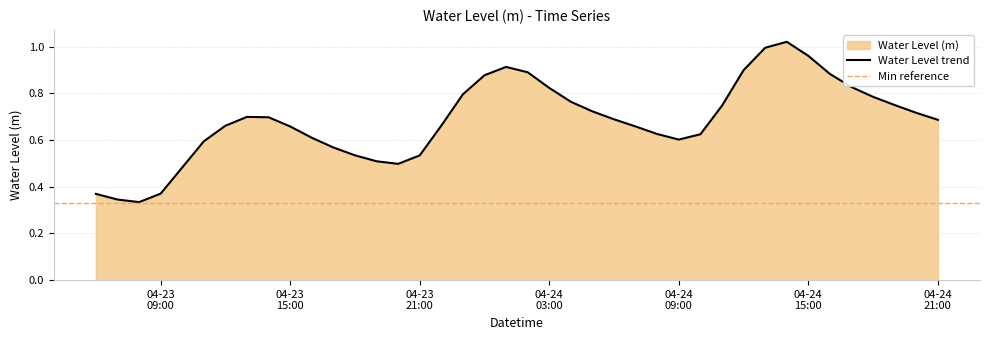

List the labels in order of value, largest first.

2025-04-24 14:00:00, 2025-04-24 13:00:00, 2025-04-24 15:00:00, 2025-04-24 01:00:00, 2025-04-24 12:00:00, 2025-04-24 02:00:00, 2025-04-24 16:00:00, 2025-04-24 00:00:00, 2025-04-24 17:00:00, 2025-04-24 03:00:00, 2025-04-23 23:00:00, 2025-04-24 18:00:00, 2025-04-24 04:00:00, 2025-04-24 19:00:00, 2025-04-24 11:00:00, 2025-04-24 05:00:00, 2025-04-24 20:00:00, 2025-04-23 13:00:00, 2025-04-23 14:00:00, 2025-04-24 06:00:00, 2025-04-24 21:00:00, 2025-04-23 22:00:00, 2025-04-23 12:00:00, 2025-04-23 15:00:00, 2025-04-24 07:00:00, 2025-04-24 08:00:00, 2025-04-24 10:00:00, 2025-04-23 16:00:00, 2025-04-24 09:00:00, 2025-04-23 11:00:00, 2025-04-23 17:00:00, 2025-04-23 18:00:00, 2025-04-23 21:00:00, 2025-04-23 19:00:00, 2025-04-23 20:00:00, 2025-04-23 10:00:00, 2025-04-23 09:00:00, 2025-04-23 06:00:00, 2025-04-23 07:00:00, 2025-04-23 08:00:00